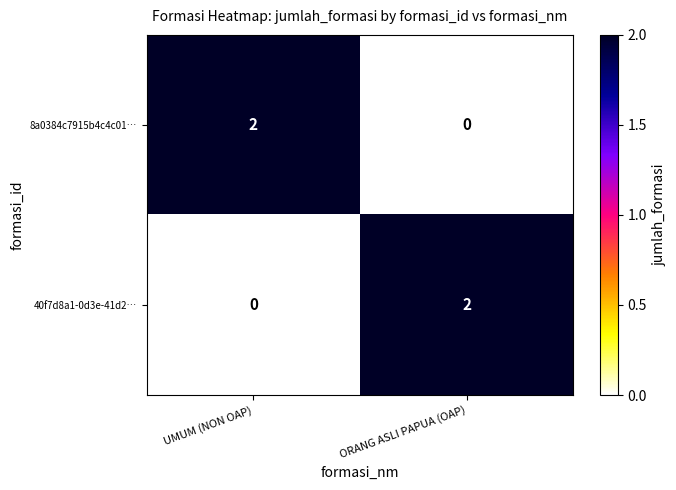

Reading left to right, what are all the values shown in this chart?

8a0384c7915b4c4c01…: UMUM (NON OAP)=2	ORANG ASLI PAPUA (OAP)=0
40f7d8a1-0d3e-41d2…: UMUM (NON OAP)=0	ORANG ASLI PAPUA (OAP)=2